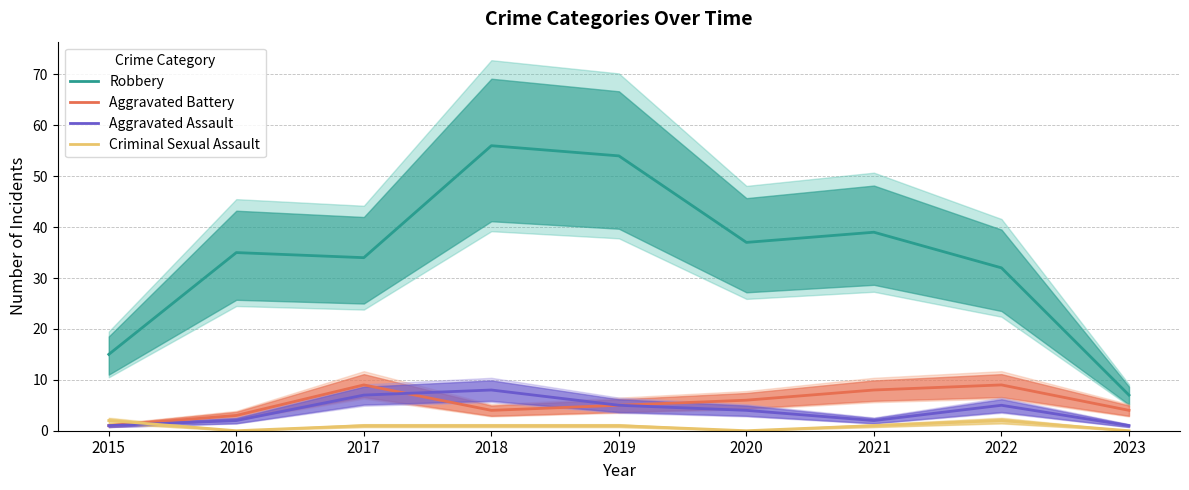

Does the chart have visible grid lines?

Yes